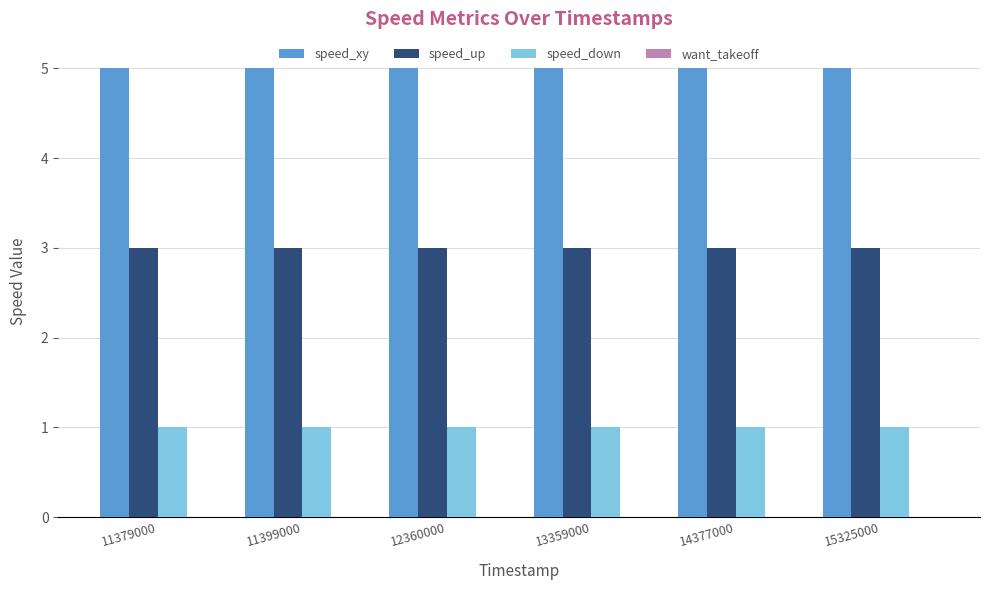

What is the value of the speed_down bar at the 1st from the left?

1